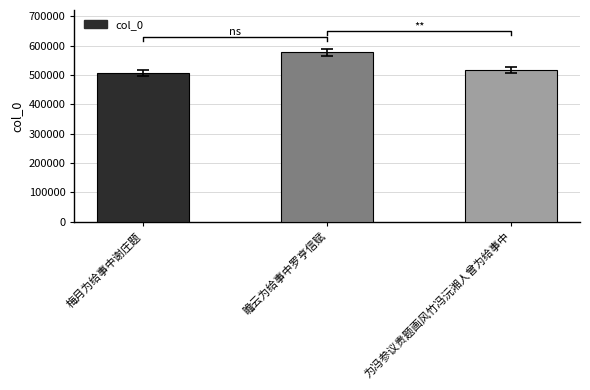

Is it true that the value at 梅月为给事中谢庄题 is 110530?

False